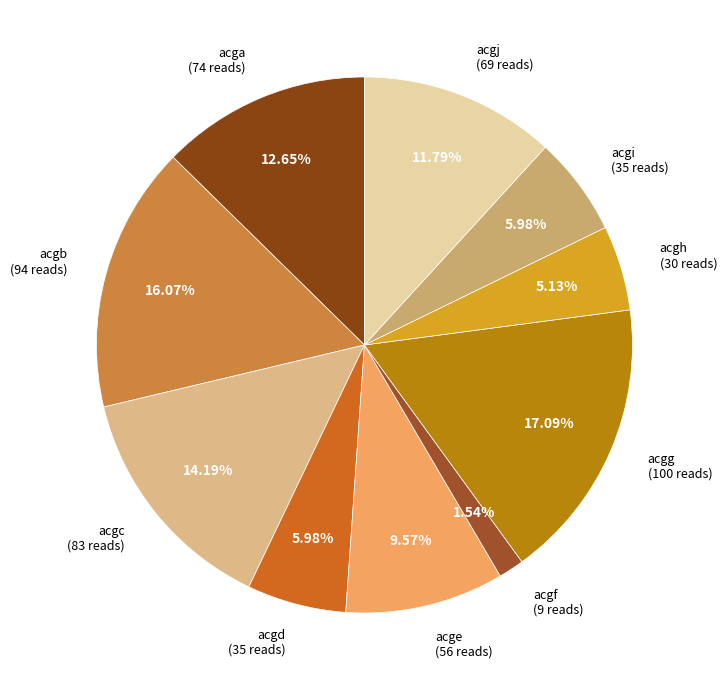

To the nearest percent, what is the difference between the largest and smallest slice percentages?

16%